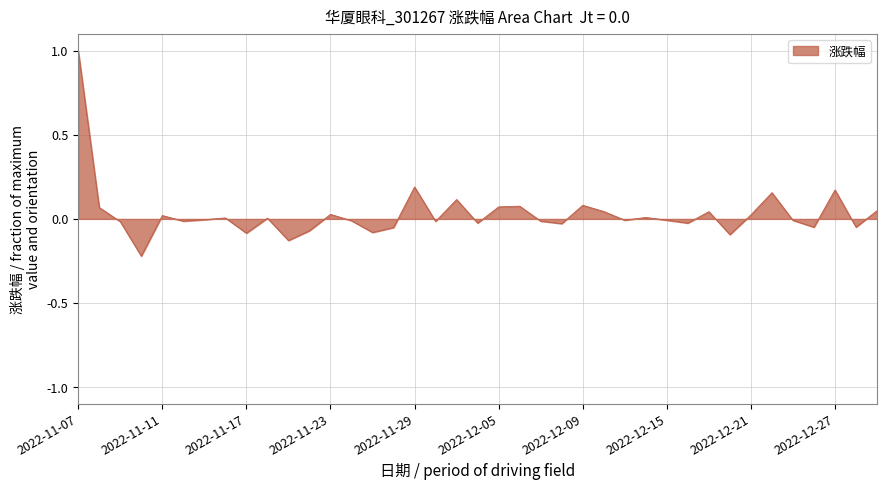

What is the difference between the maximum and minimum values?

1.2